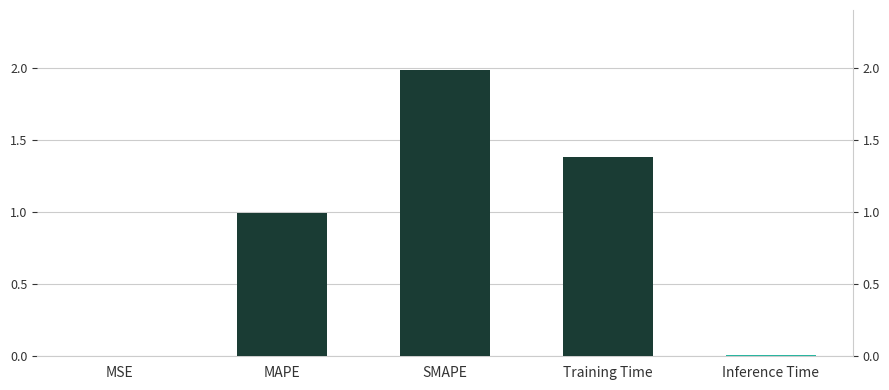

Rank the categories by value from highest to lowest.

SMAPE, Training Time, MAPE, Inference Time, MSE